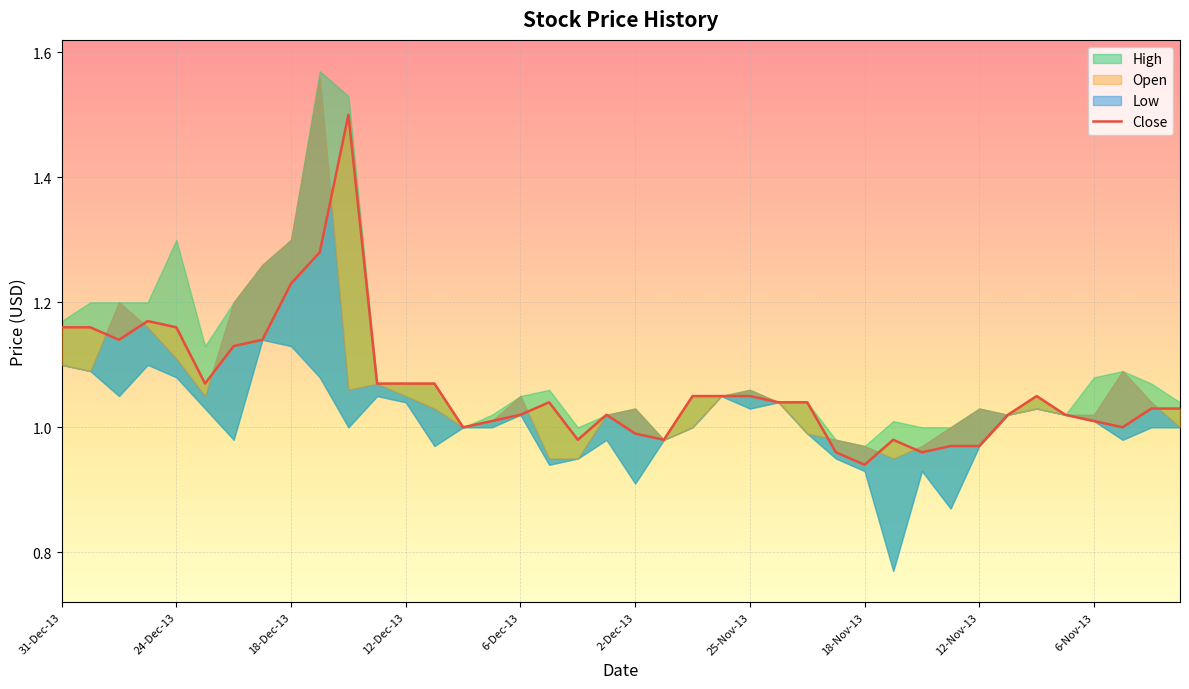

Is it true that the value at 25-Nov-13 is 0.4?

False